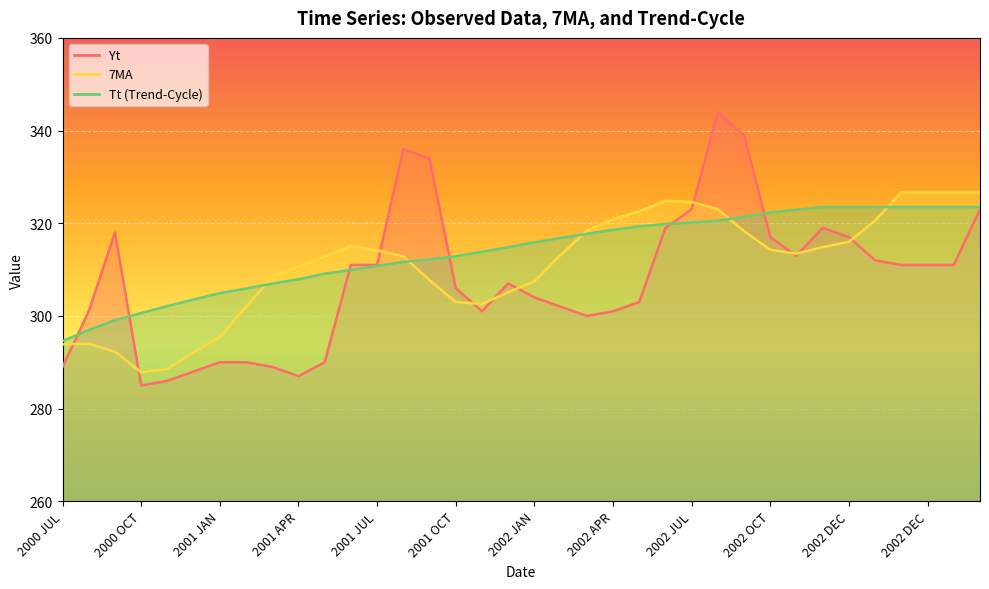

How many data points in Tt (Trend-Cycle) are less than 315?

18